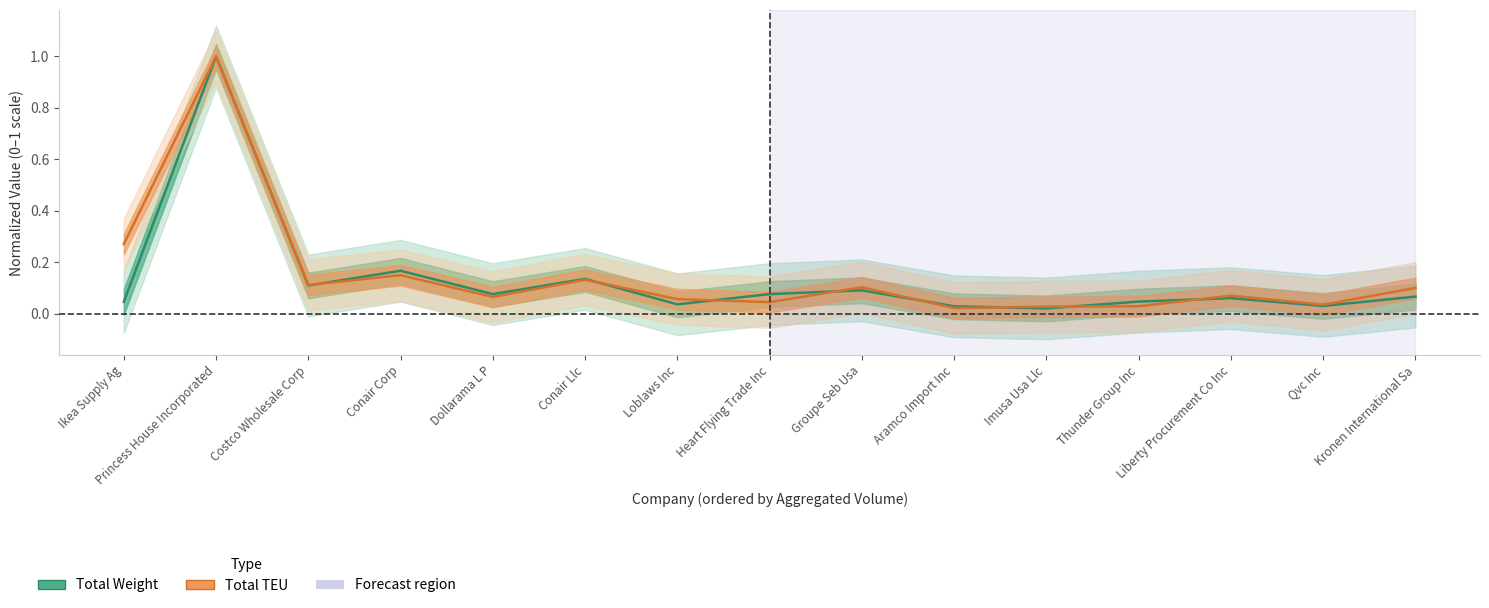

At which category does the chart reach its peak across all series?

Princess House Incorporated